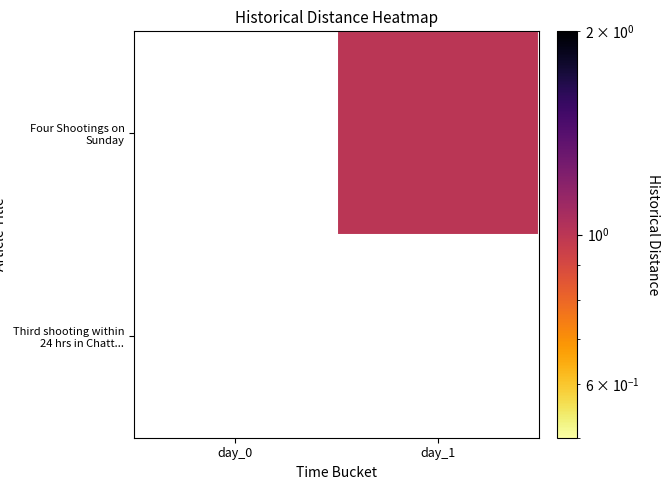

At how many categories does at least one series exceed 0?

1